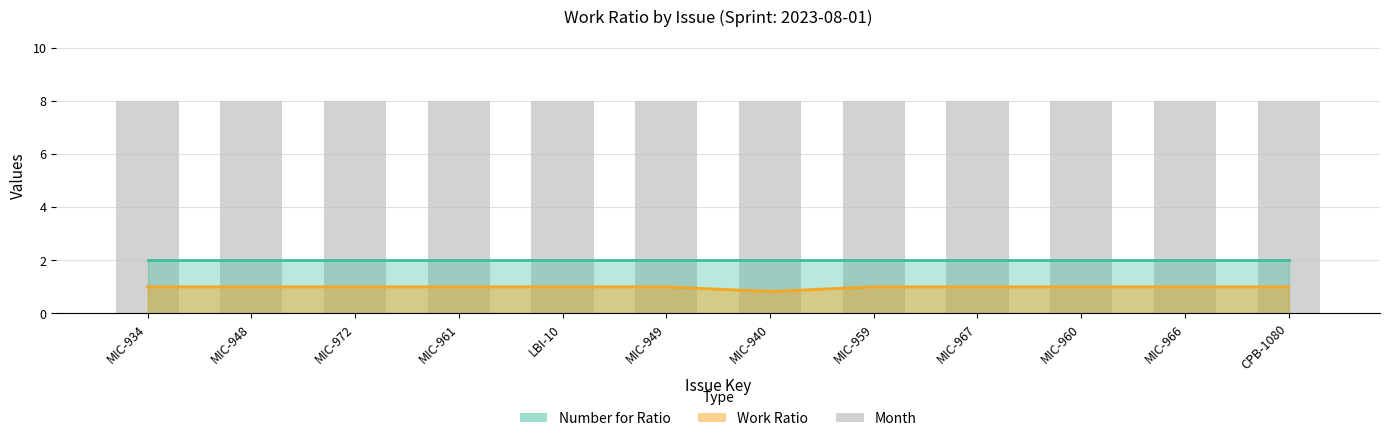

How many groups of bars are there?

12